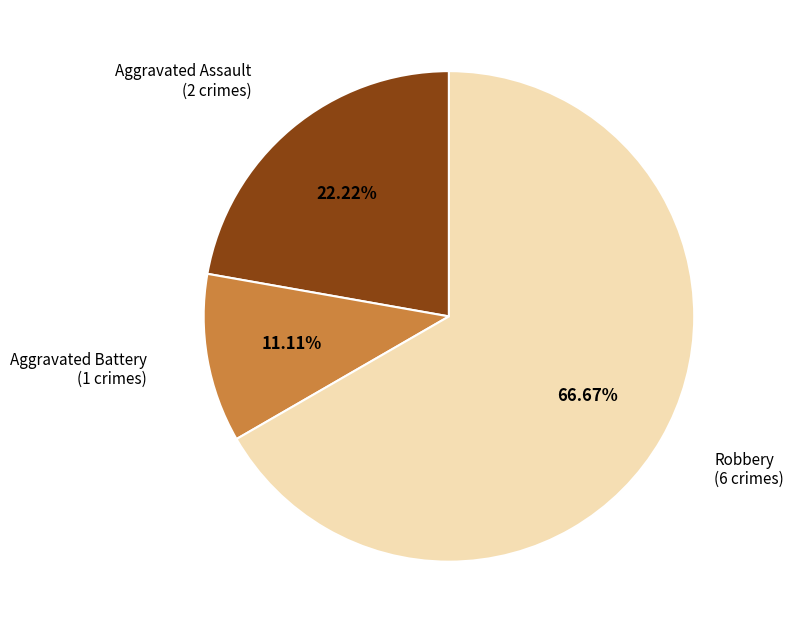

Count the number of slices in the pie.

3